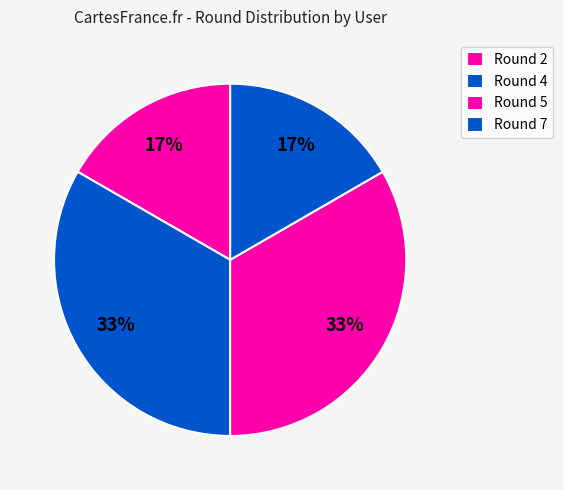

How many segments does this pie chart have?

4